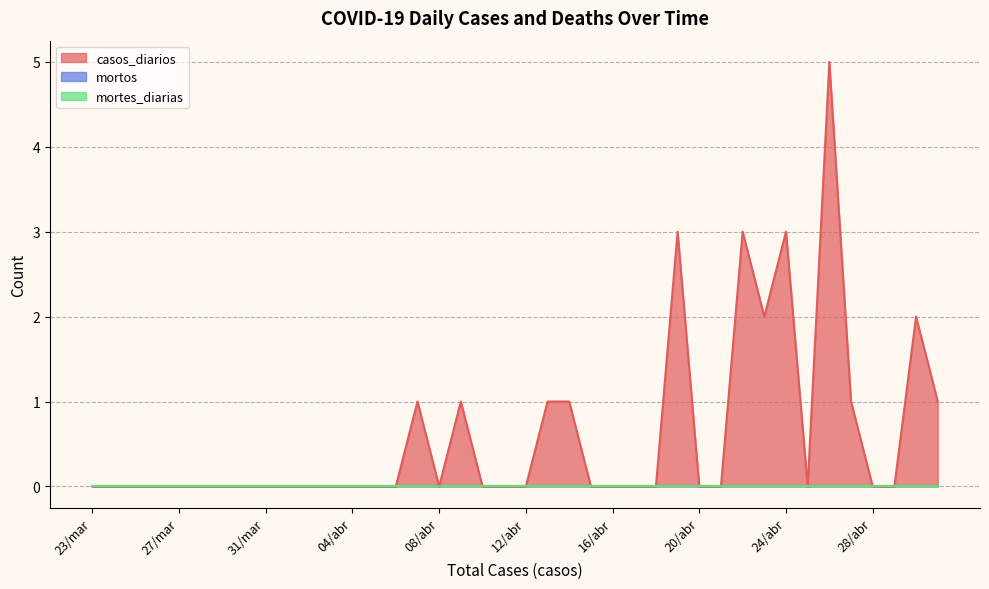

What is the label of the 14th point from the right?

18/abr